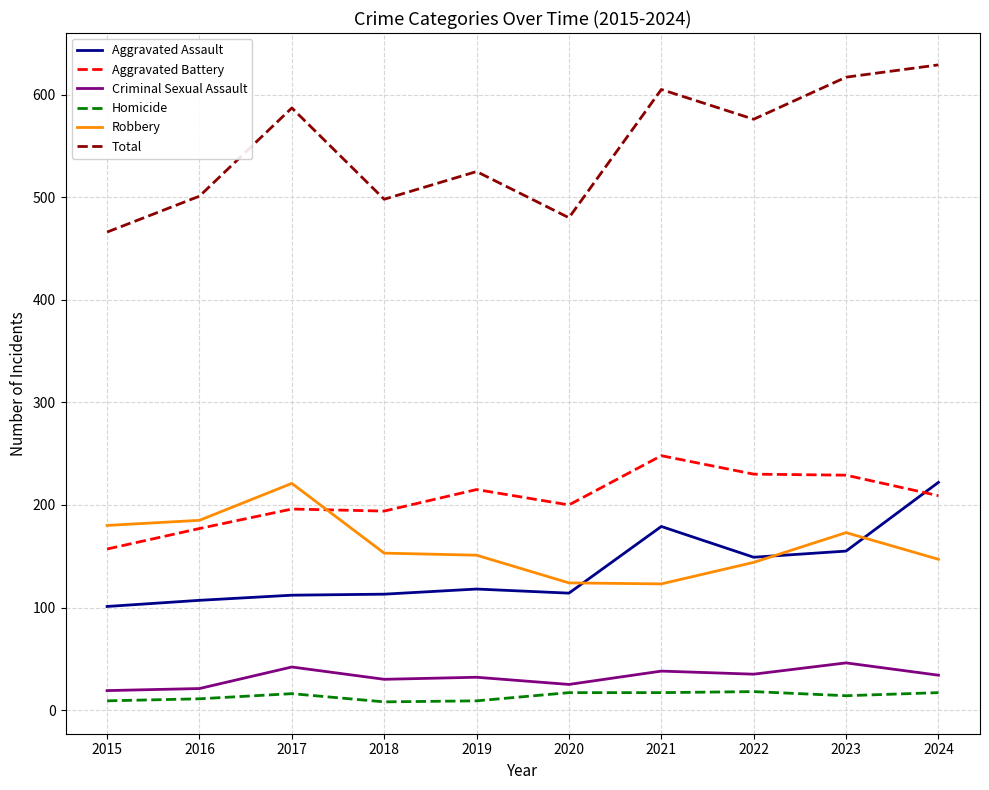

What is the maximum value shown in the chart?

629